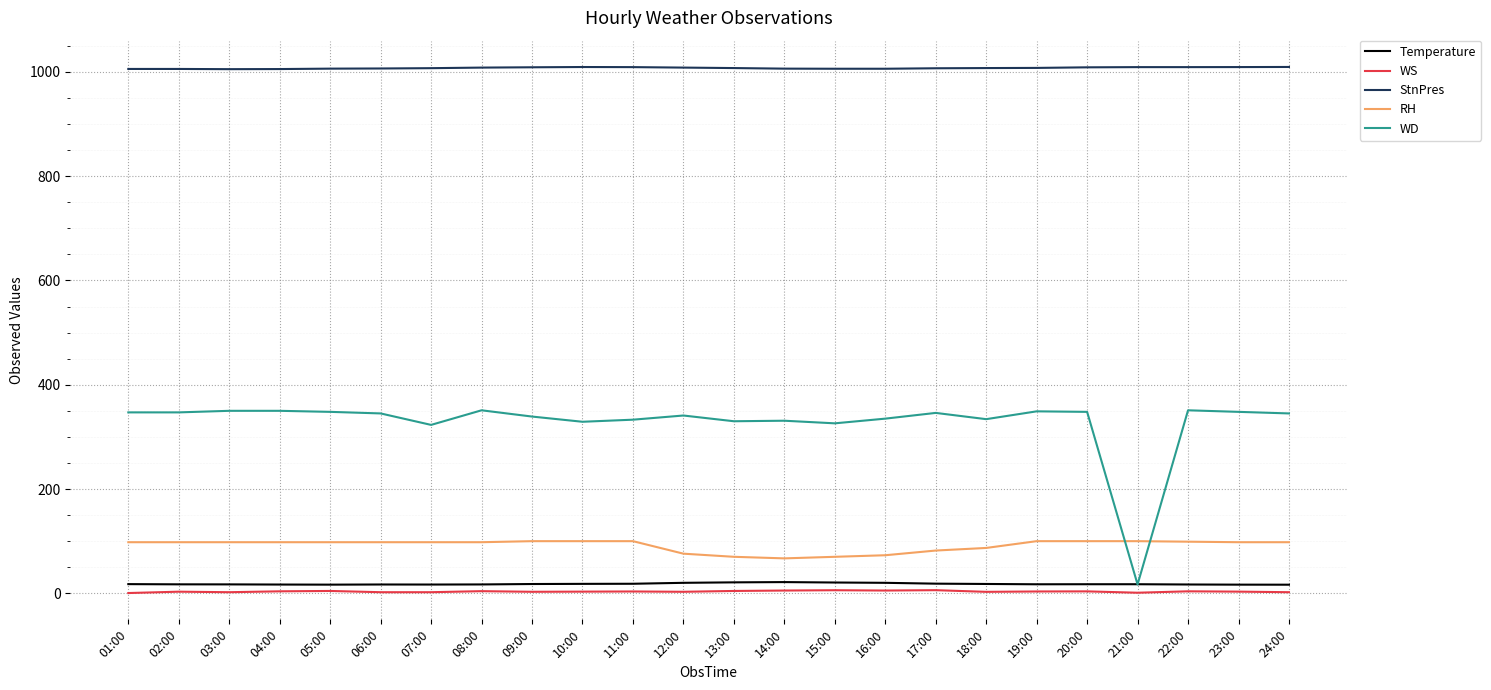

What is the maximum value shown in the chart?

1009.5